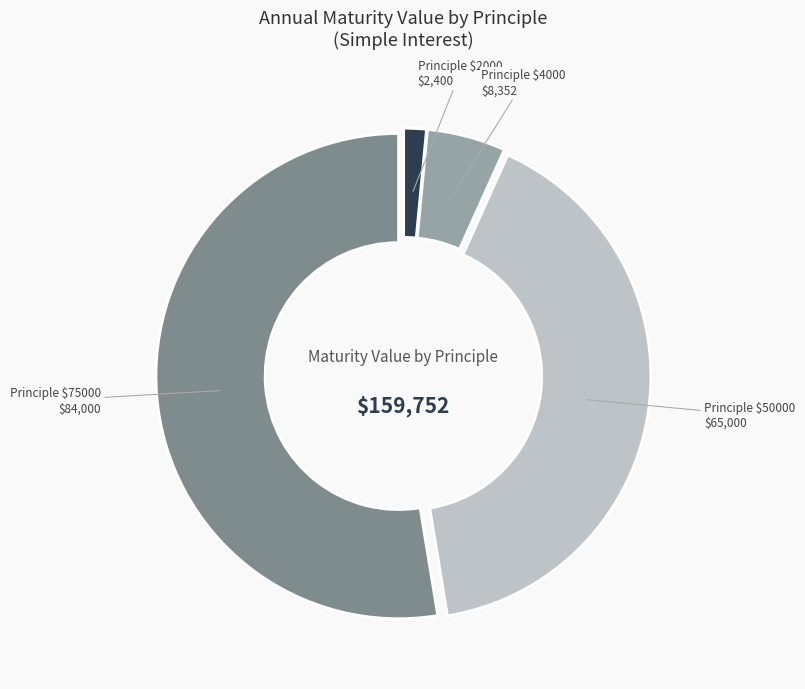

Does any single category account for the majority?

Yes